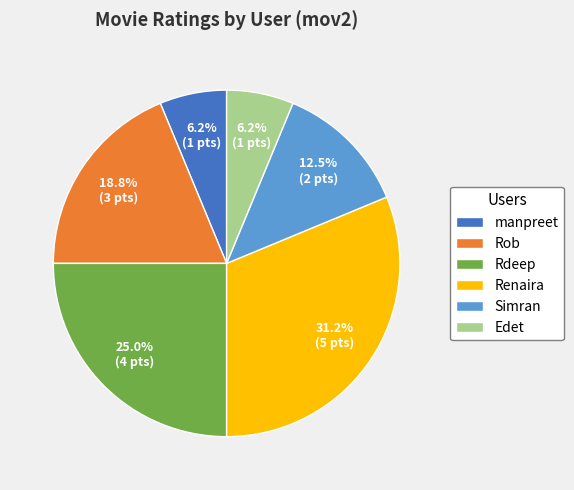

How many slices are in this pie chart?

6